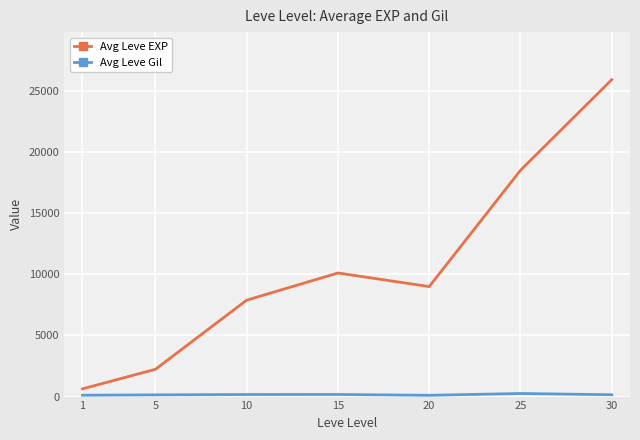

Which series has the widest spread of values?

Avg Leve EXP